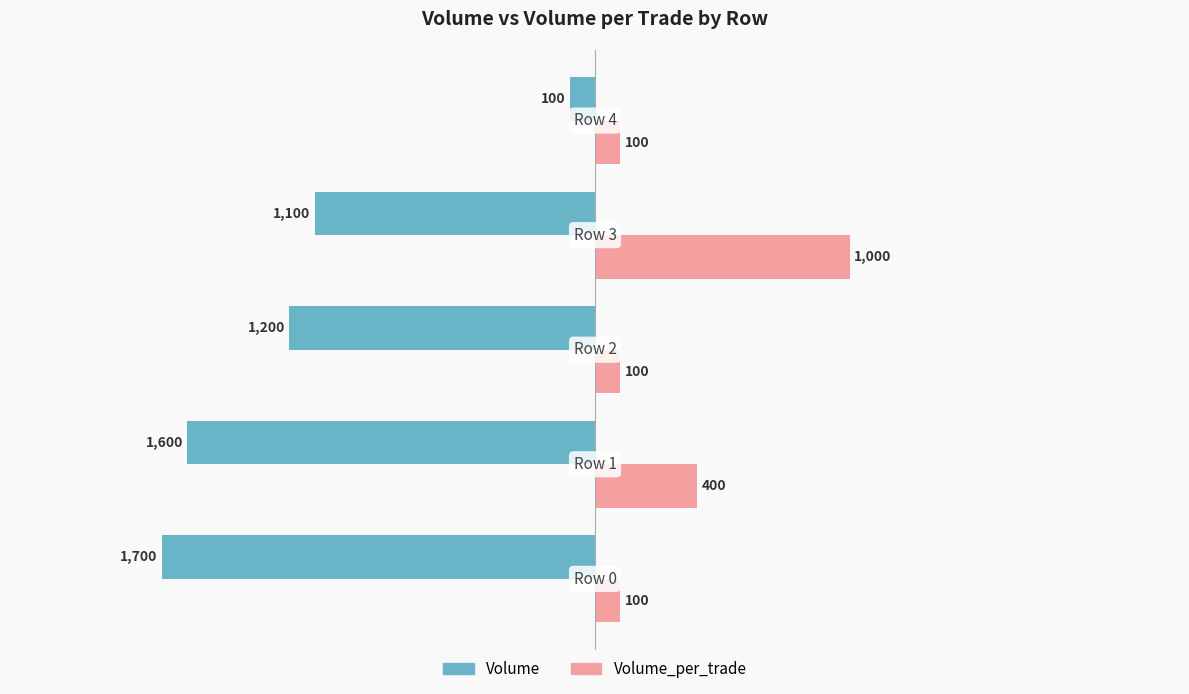

List the series in order of their peak value, highest first.

Volume_per_trade, Volume